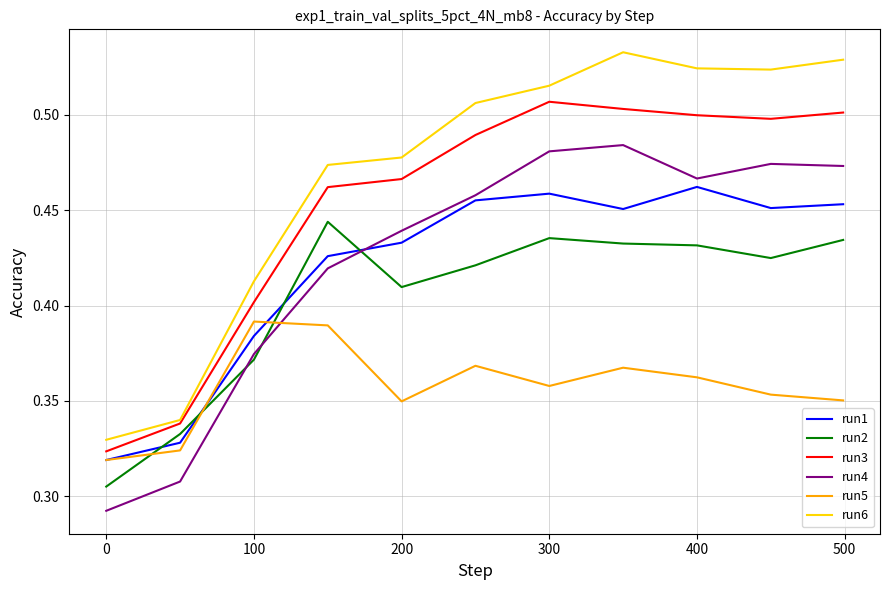

Which series has the largest total across all categories?

run6